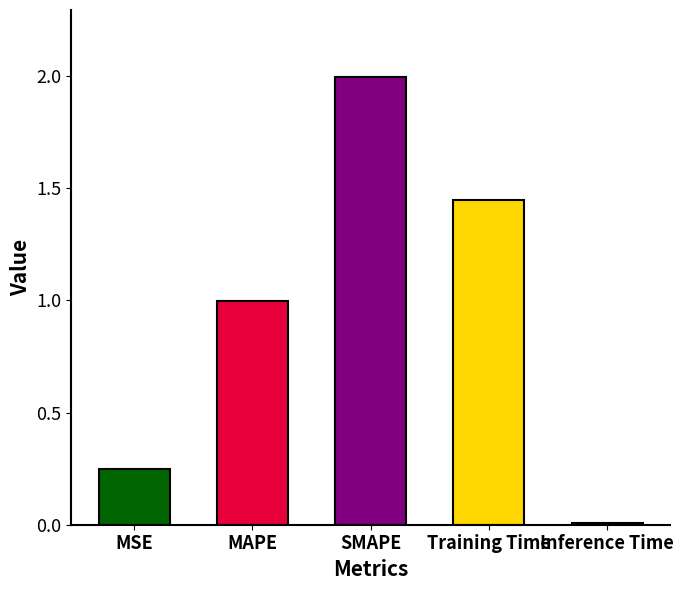

Rank the categories by value from lowest to highest.

Inference Time, MSE, MAPE, Training Time, SMAPE